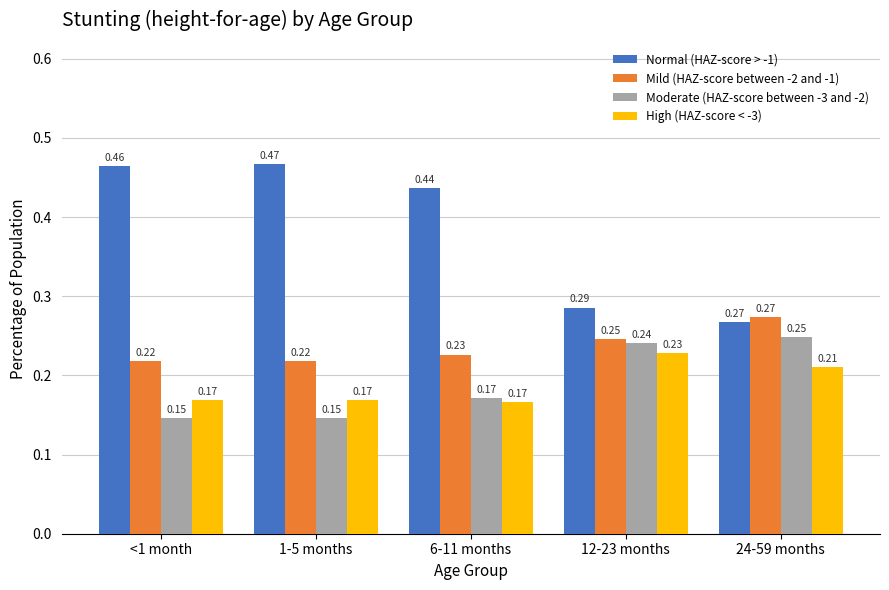

List the series in order of their peak value, lowest first.

High (HAZ-score < -3), Moderate (HAZ-score between -3 and -2), Mild (HAZ-score between -2 and -1), Normal (HAZ-score > -1)